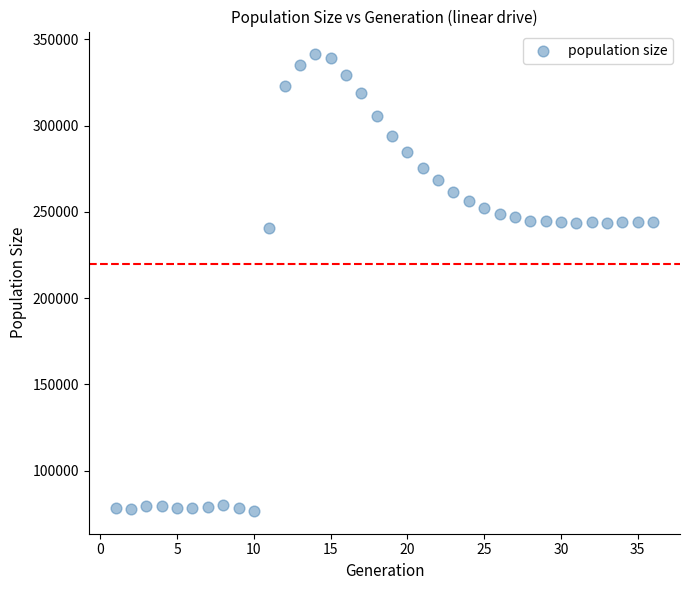

What is the range of X values (max minus min)?

35